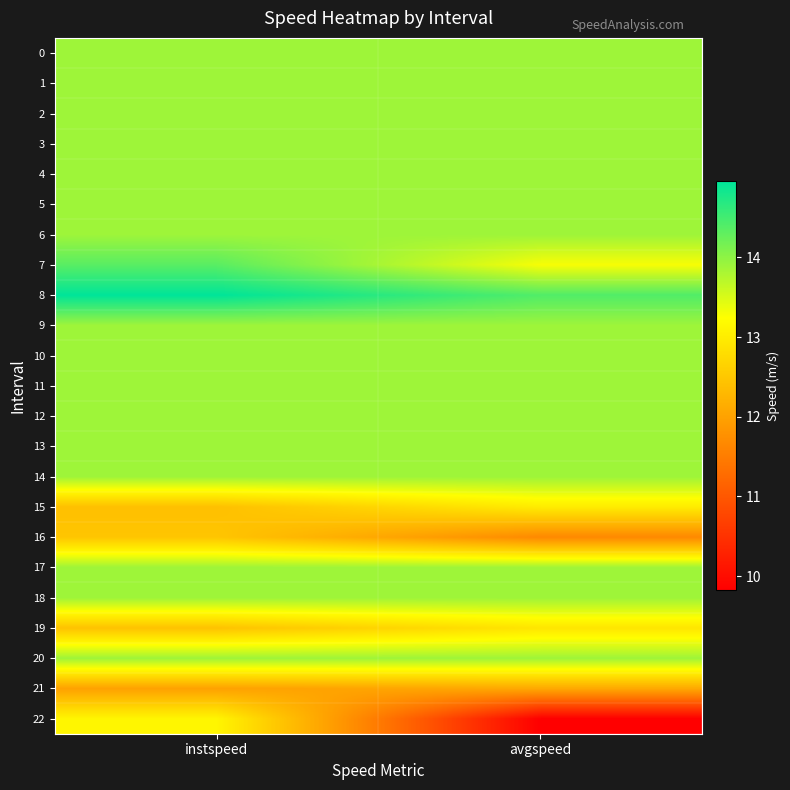

At how many categories does at least one series exceed 14?

2